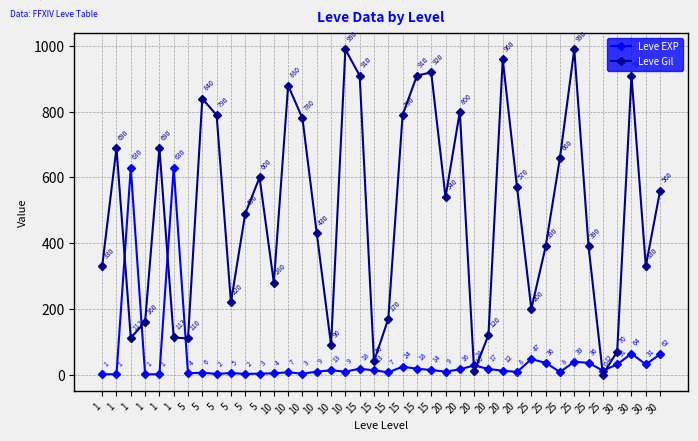

How many values in Leve Gil are above zero?

39